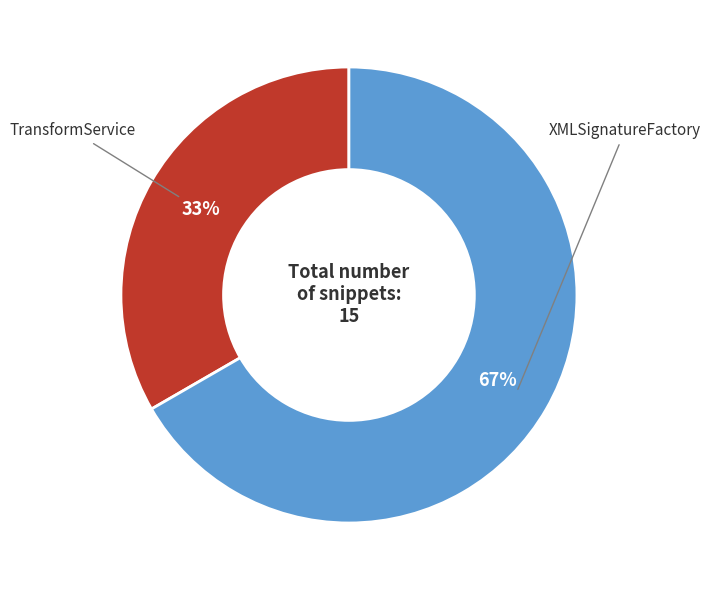

Do TransformService and XMLSignatureFactory together represent more than half of the pie?

Yes